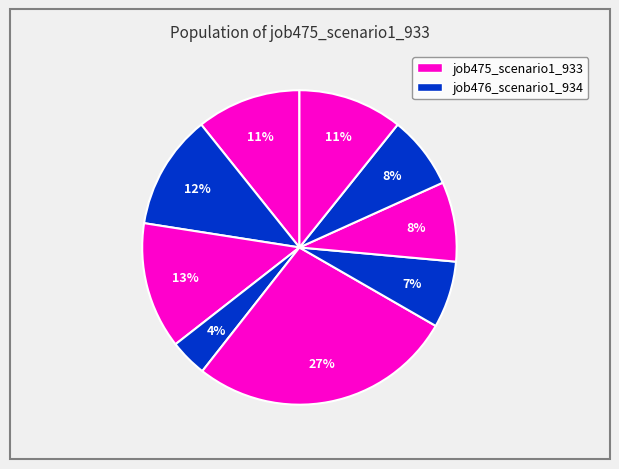

To the nearest percent, what is the difference between the largest and smallest slice percentages?

23%